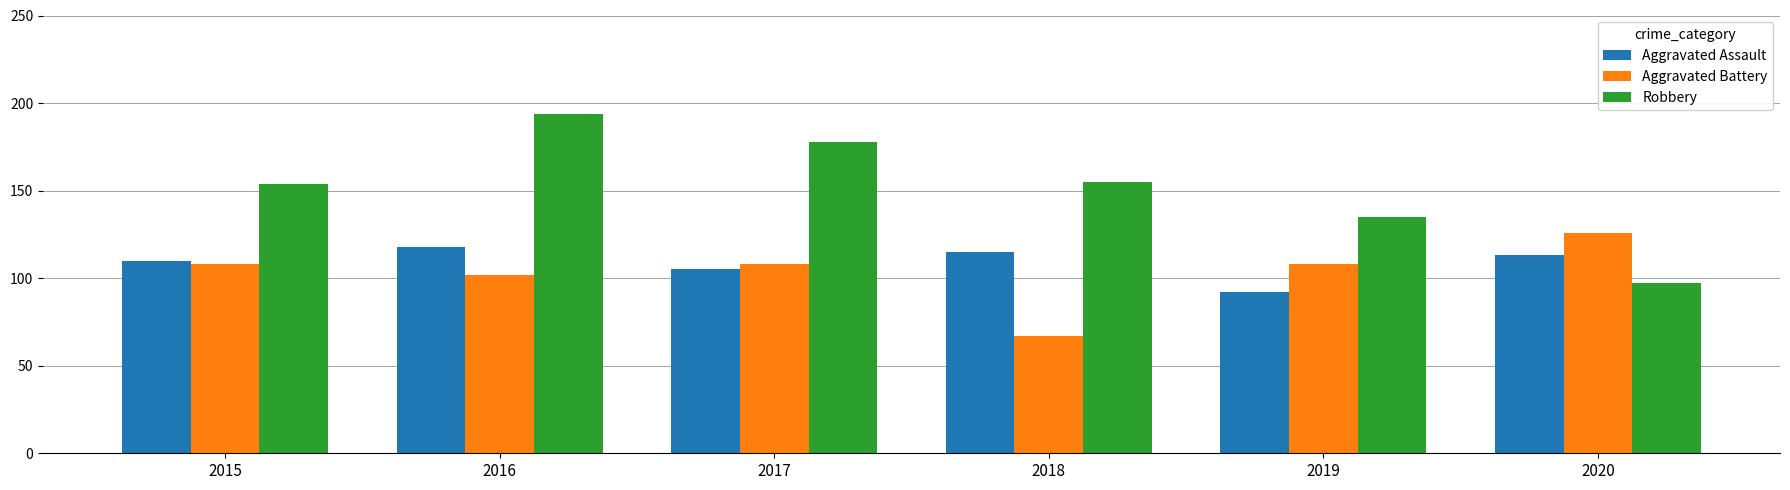

True or false: Robbery has a value of 154 at 2015.

True